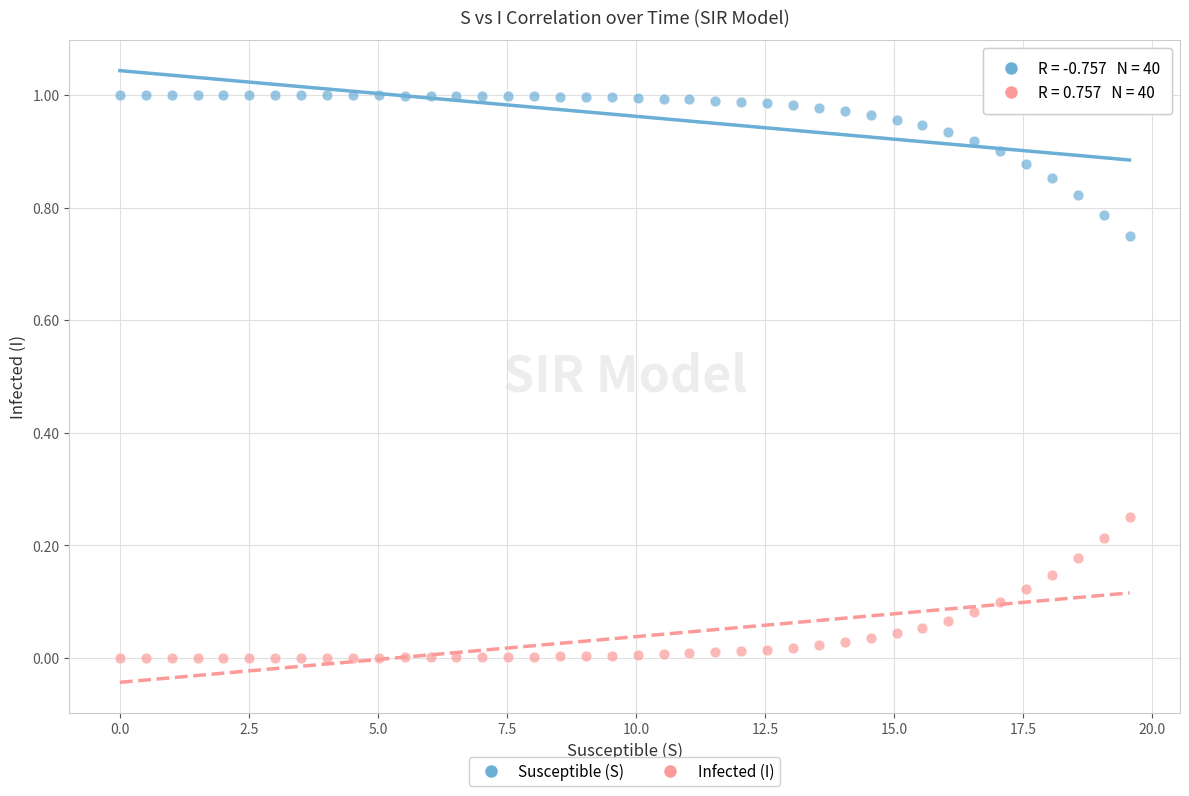

Across all data points, what is the range of X values (max minus min)?

19.6